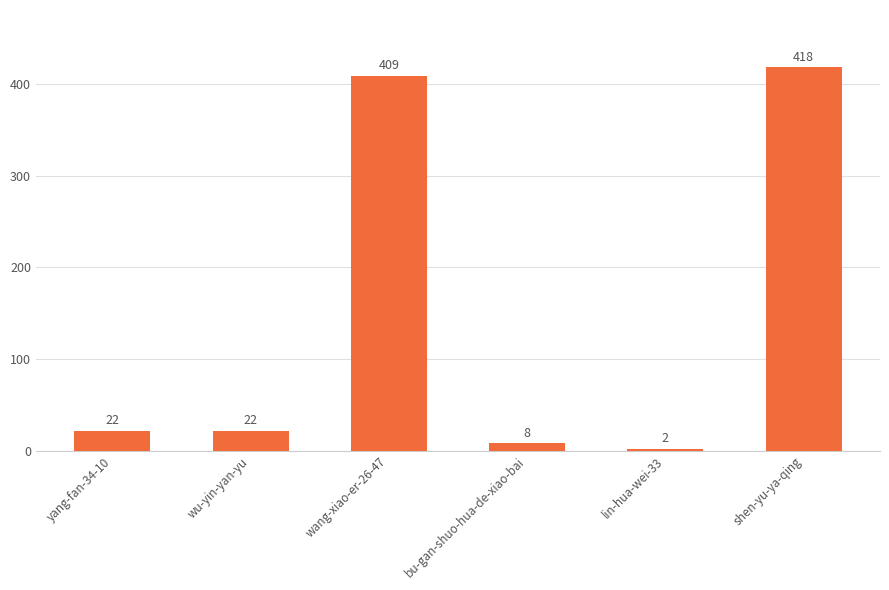

What is the minimum value shown in the chart?

2